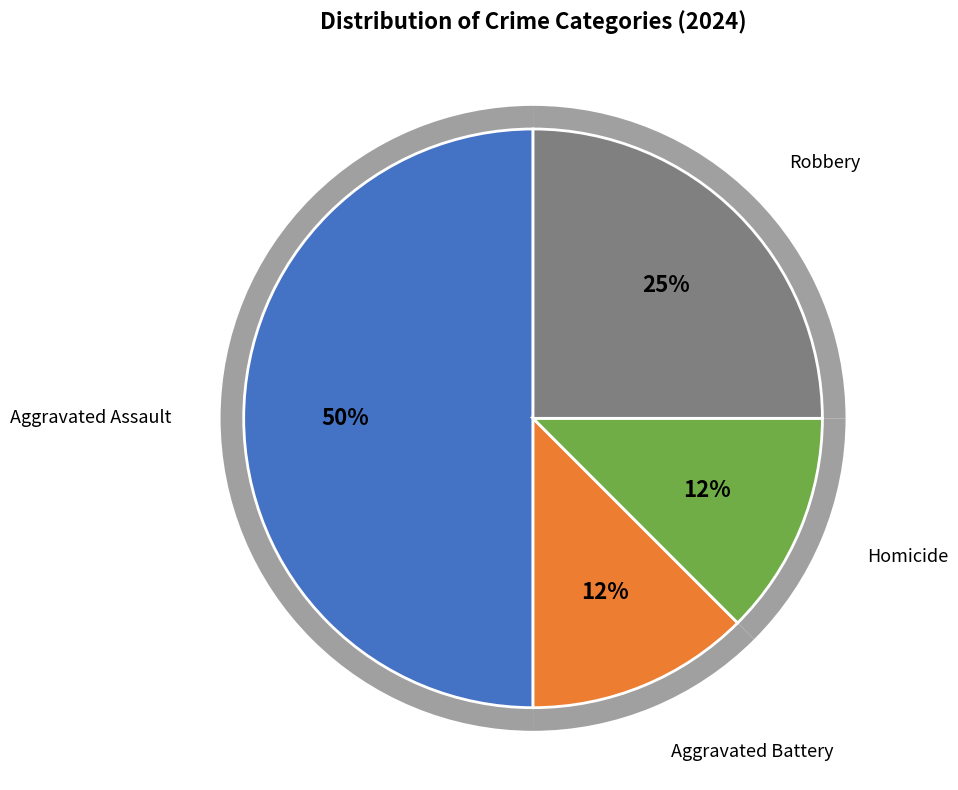

Is there any slice that represents more than half of the pie?

No